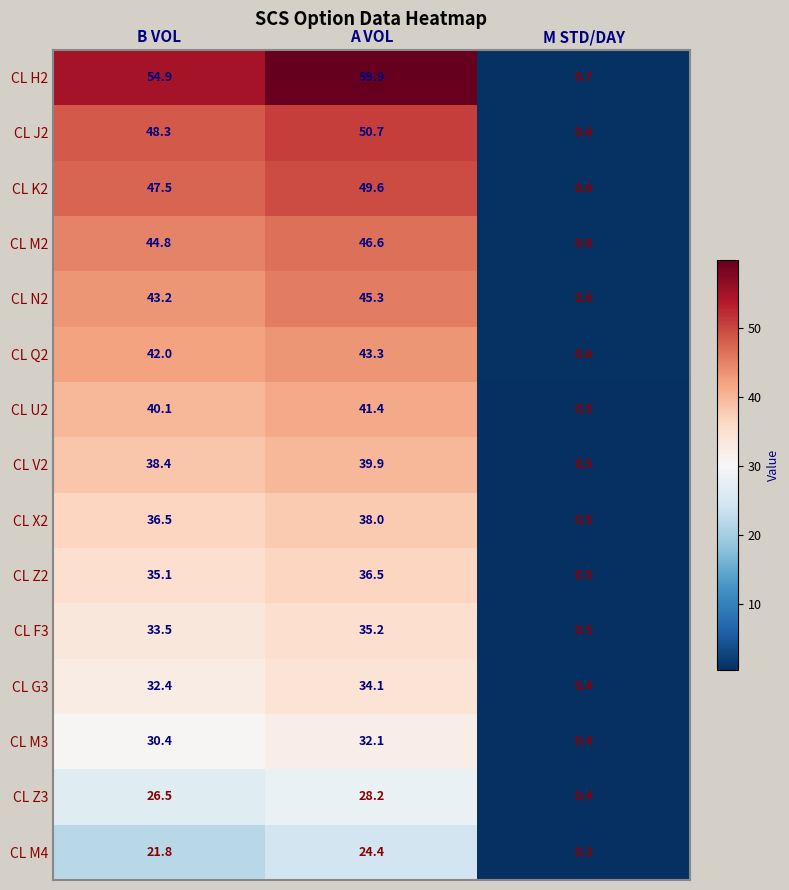

What is the sum of all CL U2 values?

82.0